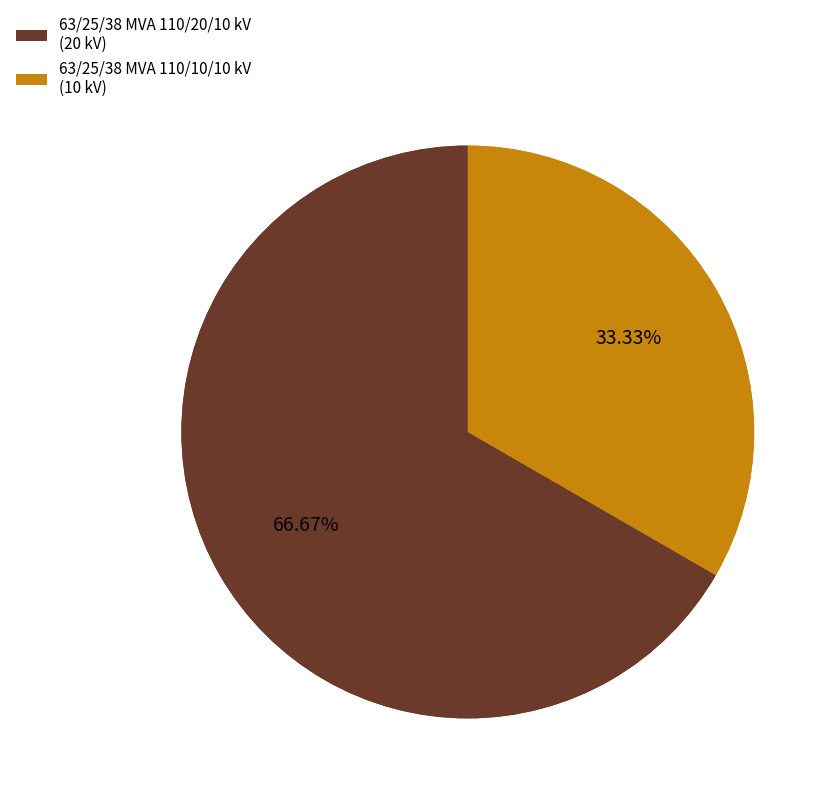

Which slice is the smallest?

63/25/38 MVA 110/10/10 kV